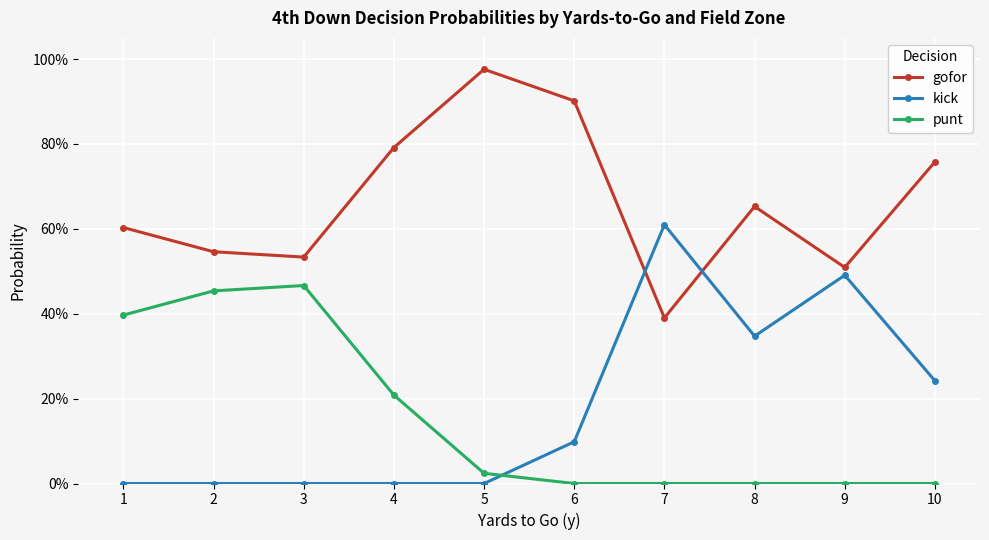

Reading left to right, extract all data points from this chart.

gofor: 0.6	0.5	0.5	0.8	1.0	0.9	0.4	0.7	0.5	0.8
kick: 0.0	0.0	0.0	0.0	0.0	0.1	0.6	0.3	0.5	0.2
punt: 0.4	0.5	0.5	0.2	0.0	0.0	0.0	0.0	0.0	0.0